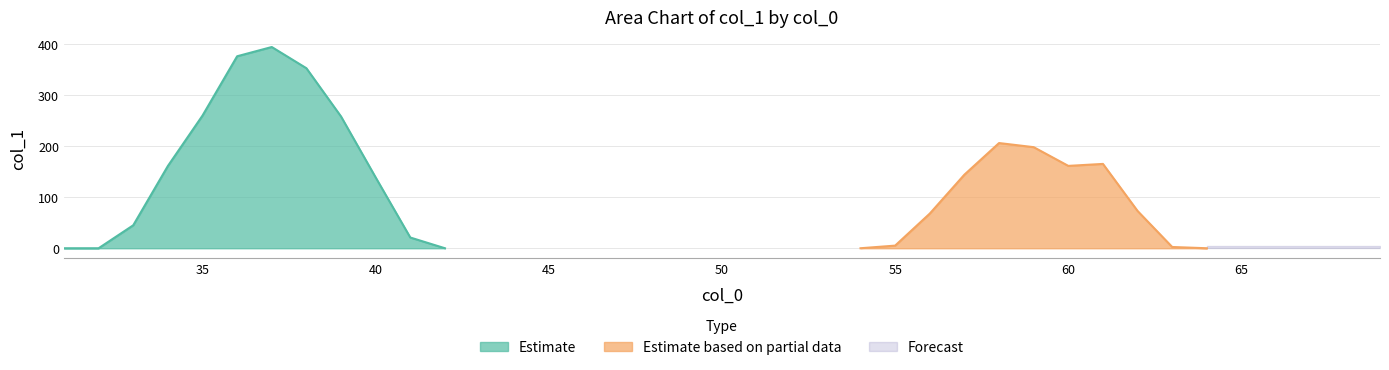

What is the value of the 3rd point from the left?

45.0